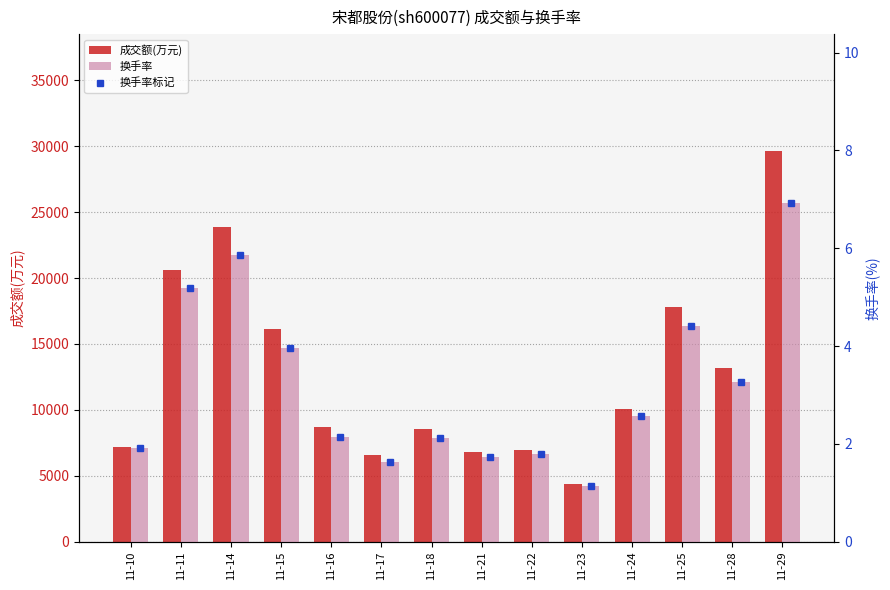

Is it true that 换手率 equals 5.9 at 11-14?

True